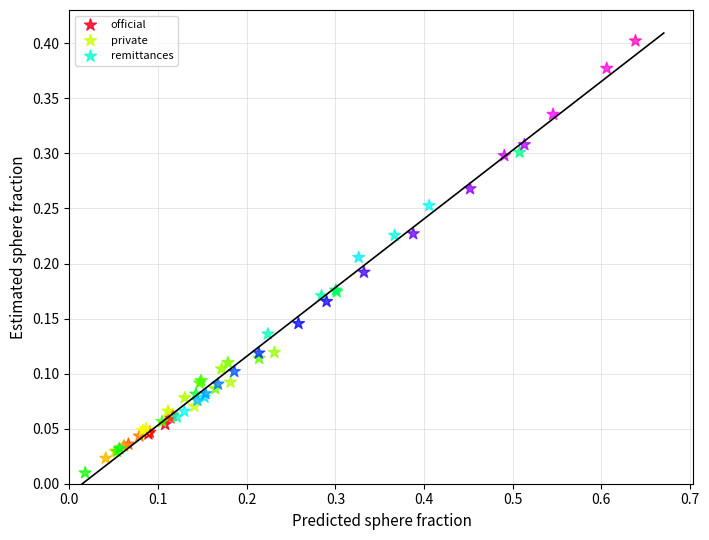

What are all the series names shown in the legend?

official, private, remittances